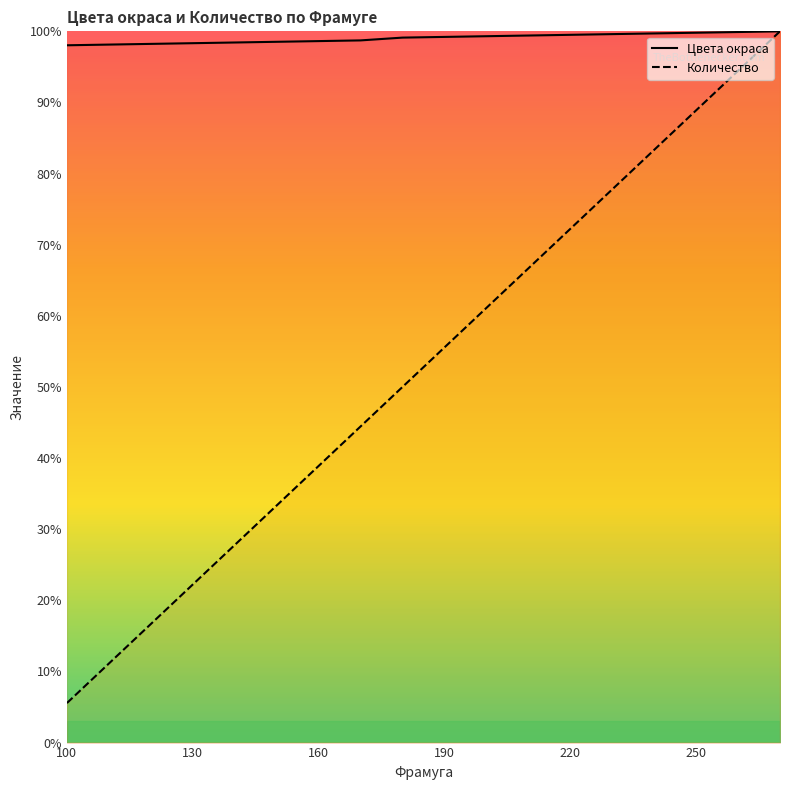

What is the difference between the second highest and second lowest values in the Цвета окраса series?

1.8